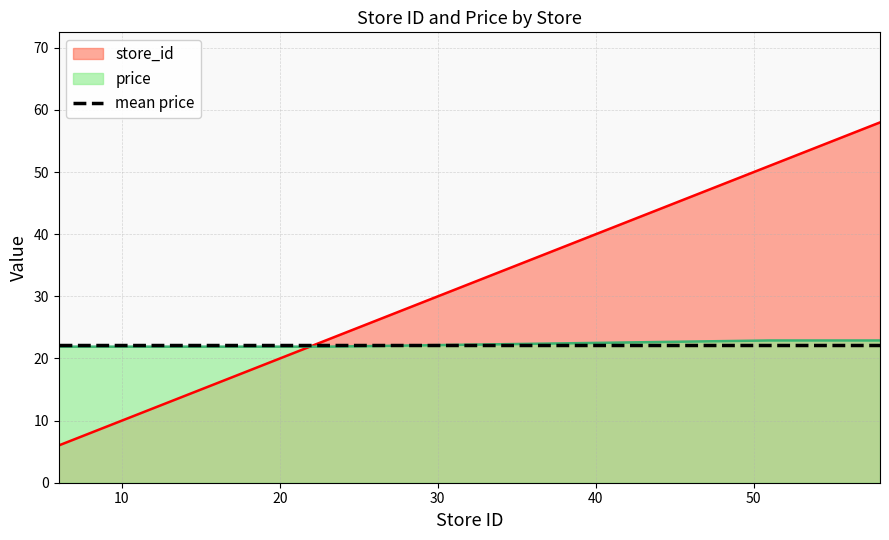

List the labels in order of price value, smallest first.

6, 10, 13, 14, 22, 23, 51, 58